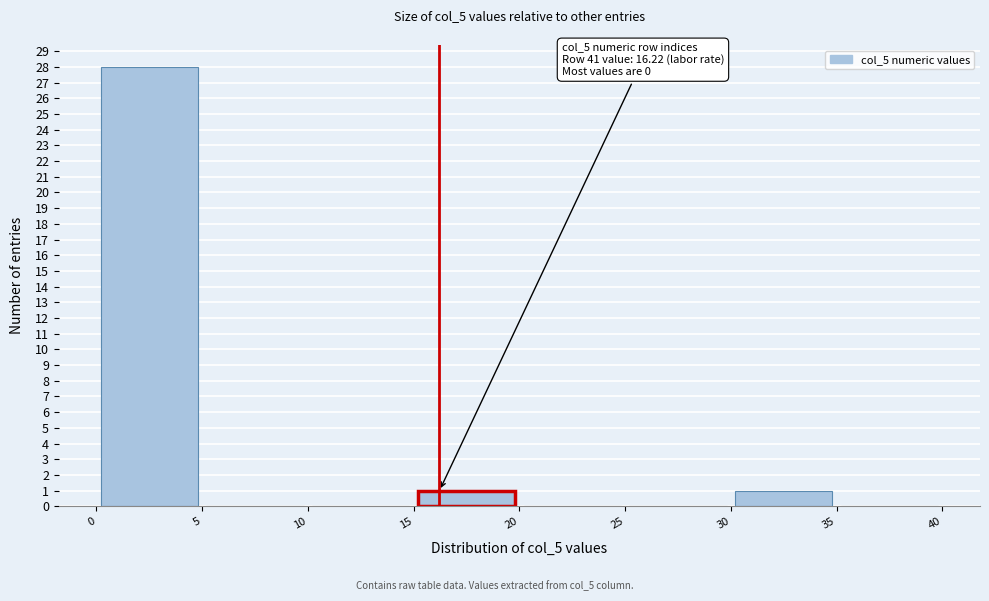

Over which range of the x-axis is the bar tallest?

0 to 5